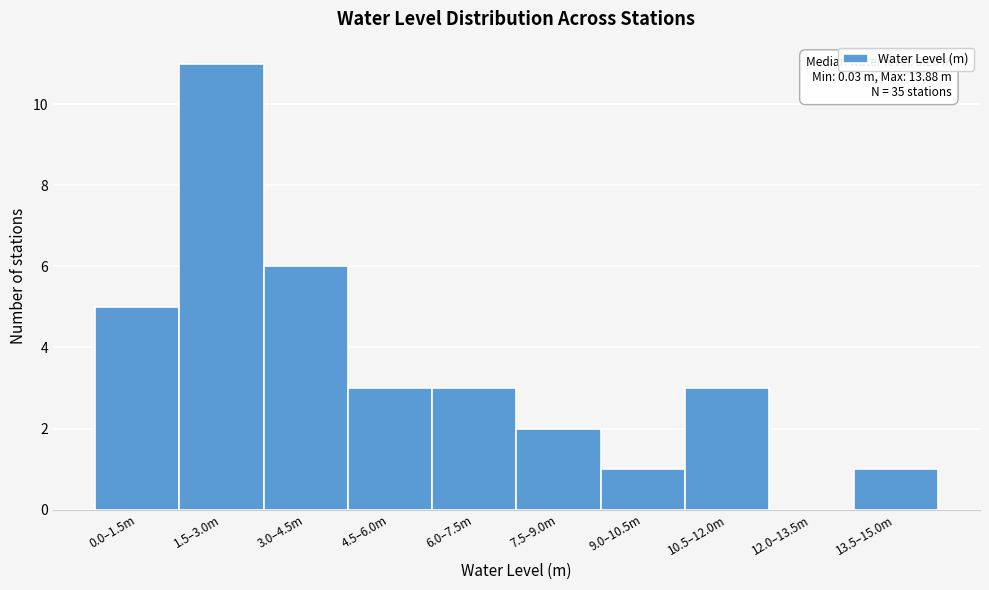

Reading left to right, extract all data points from this chart.

0.0–1.5m=5	1.5–3.0m=11	3.0–4.5m=6	4.5–6.0m=3	6.0–7.5m=3	7.5–9.0m=2	9.0–10.5m=1	10.5–12.0m=3	12.0–13.5m=0	13.5–15.0m=1